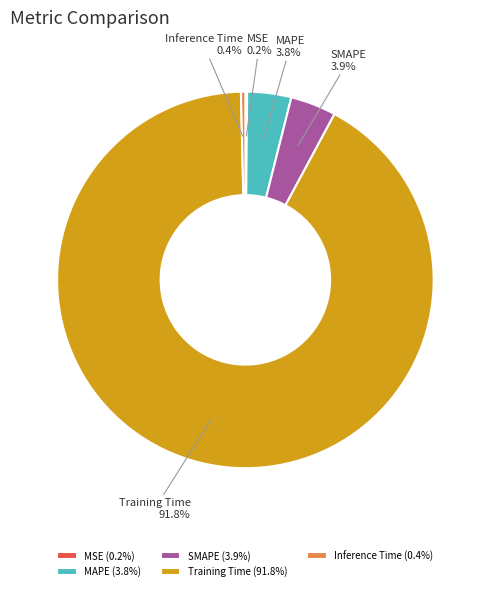

What portion of the pie excludes SMAPE?

96.1%